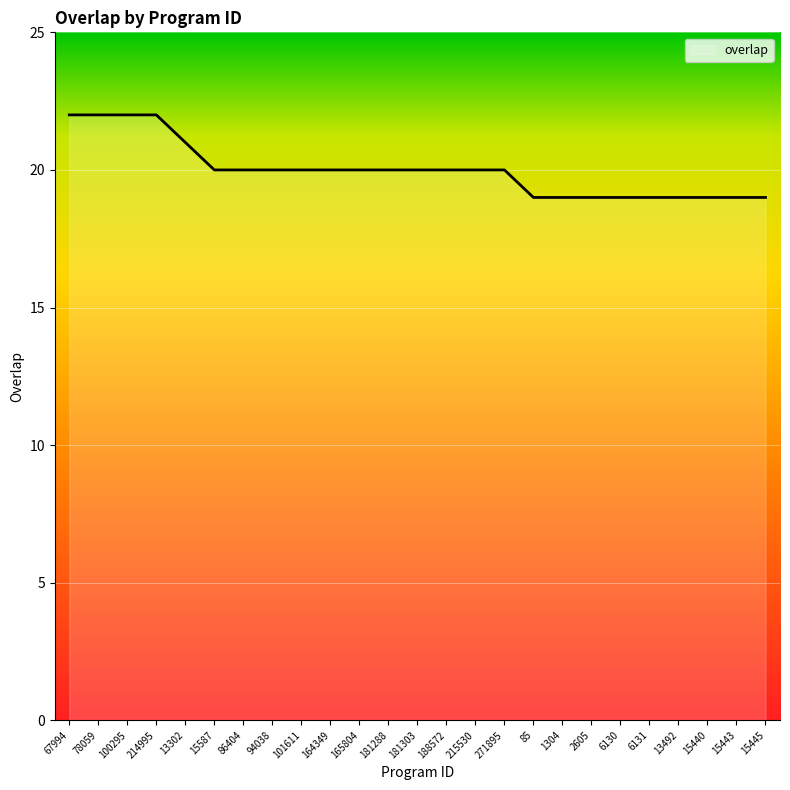

What position from the right is 6131?

5